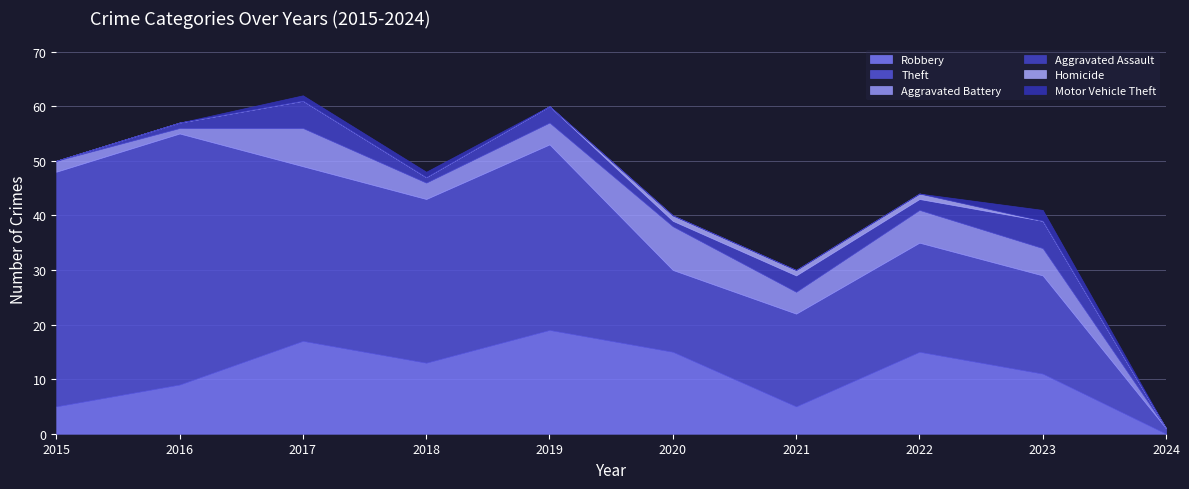

Which has a higher value, 2022 or 2016?

2022